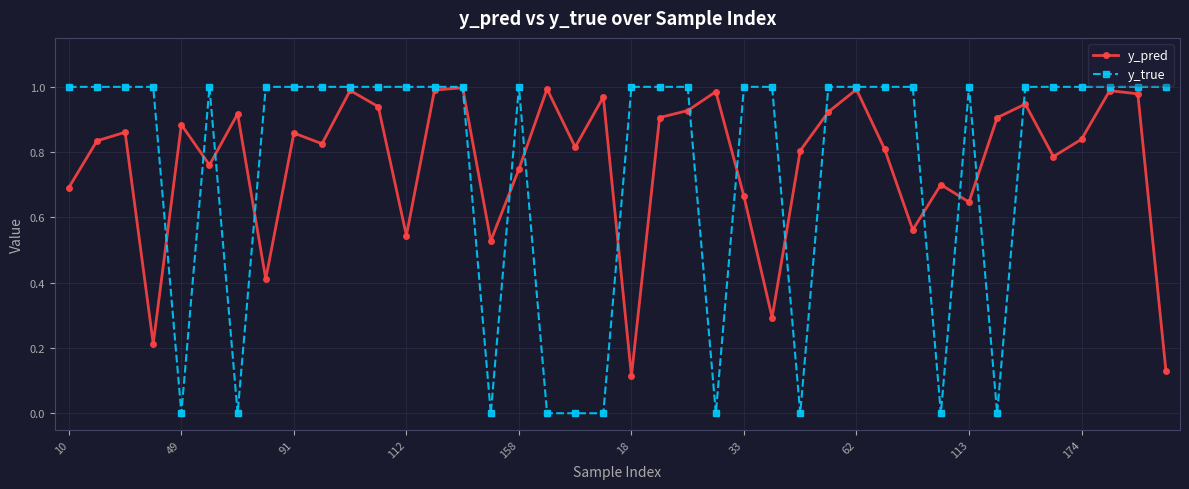

True or false: y_pred has more than 2 points higher than both neighbors.

True